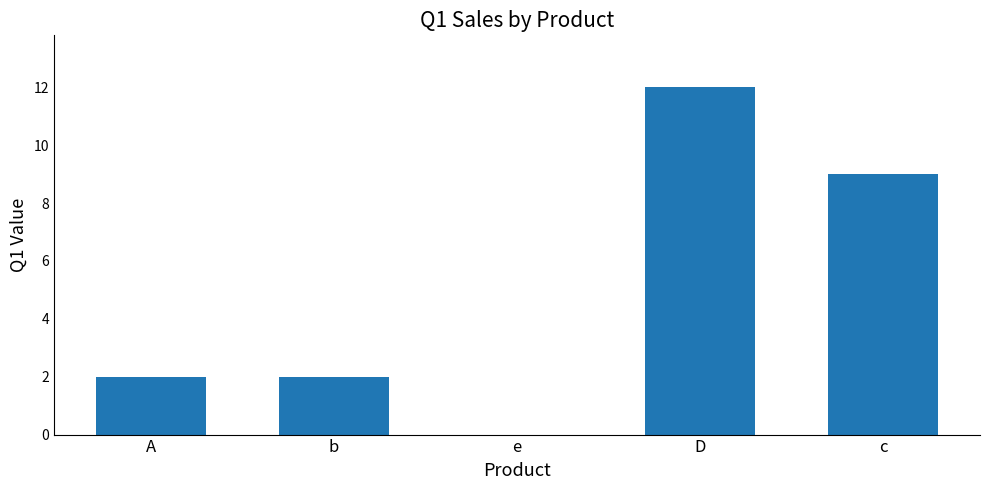

Reading left to right, transcribe all the data shown in this chart.

A=2	b=2	e=0	D=12	c=9